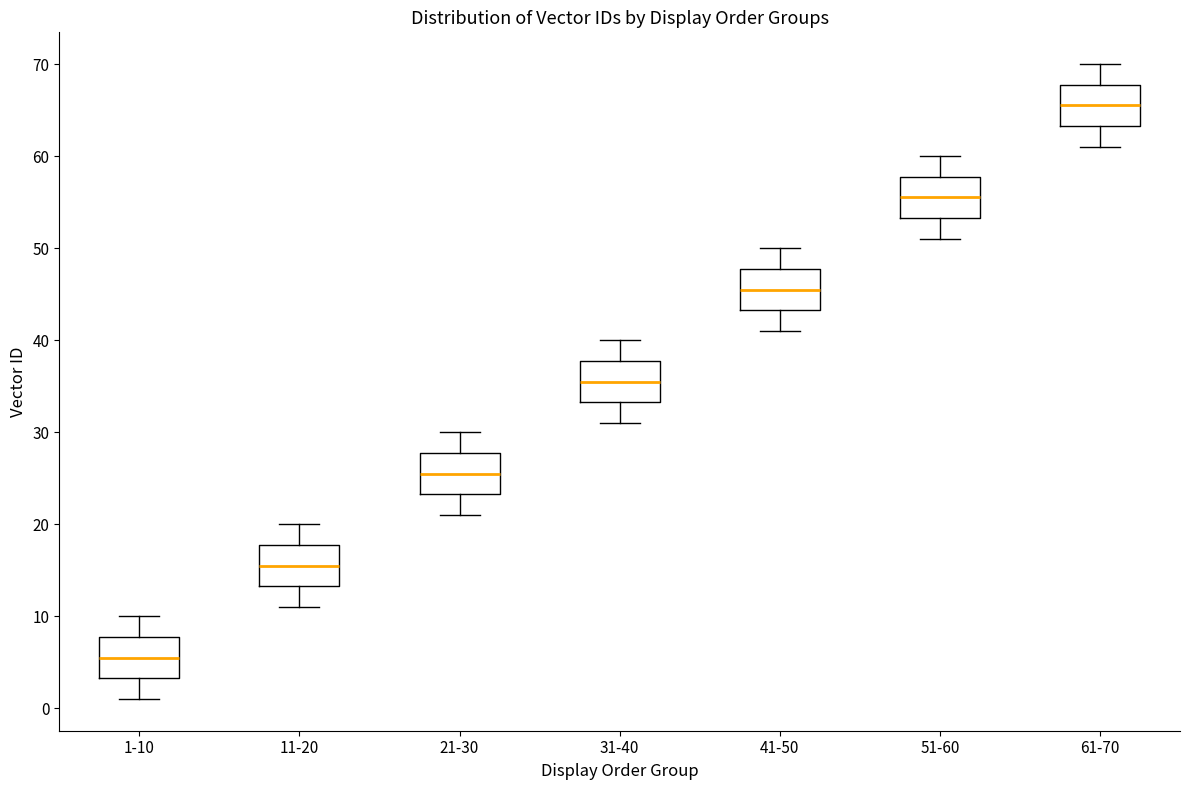

Reading left to right, transcribe this box plot: for each box, give where its median line is, the range the box spans, and where its two whiskers end, as read against the y-axis. The values are not printed on the chart, so give them approximately, as read against the axis.

1-10: median 6, box 3 to 8, whiskers 1 to 10
11-20: median 16, box 13 to 18, whiskers 11 to 20
21-30: median 26, box 23 to 28, whiskers 21 to 30
31-40: median 36, box 33 to 38, whiskers 31 to 40
41-50: median 46, box 43 to 48, whiskers 41 to 50
51-60: median 56, box 53 to 58, whiskers 51 to 60
61-70: median 66, box 63 to 68, whiskers 61 to 70